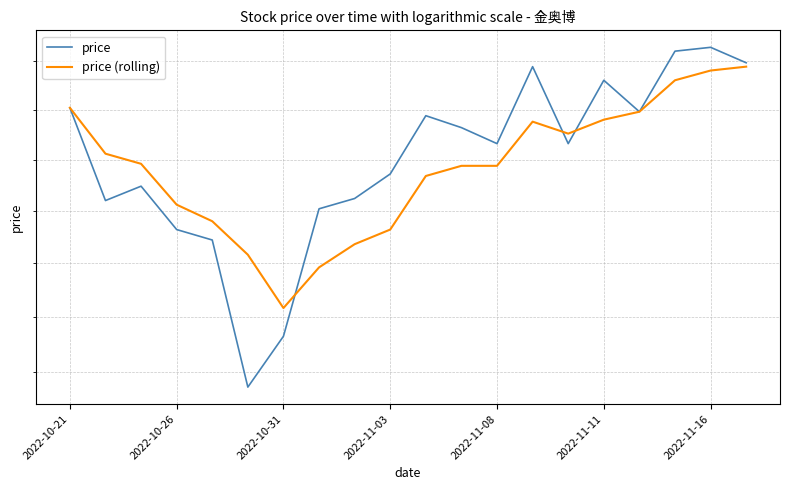

Rank the series by their maximum value, from highest to lowest.

price, price (rolling)